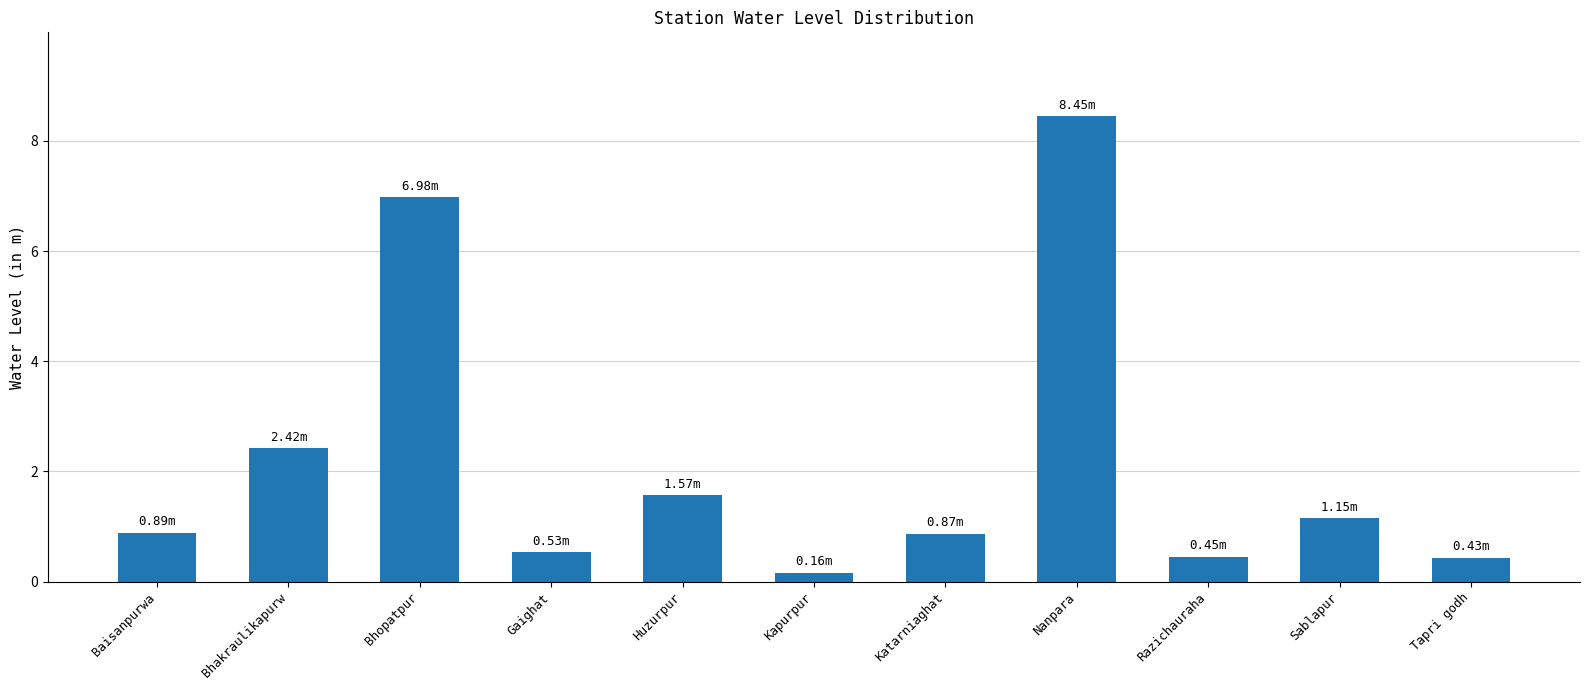

At which category does the chart reach its peak across all series?

Nanpara